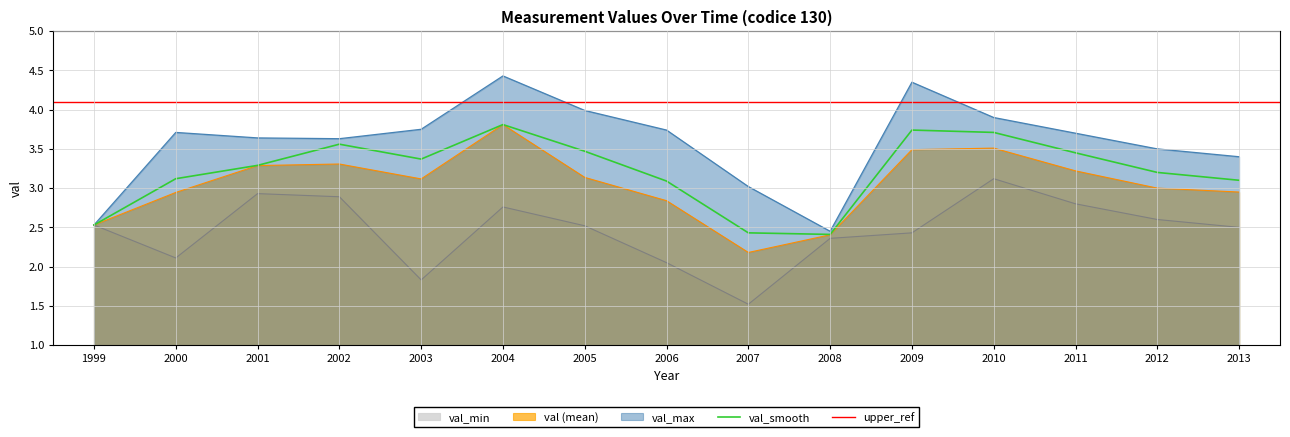

True or false: val_min and val_smooth intersect in this chart.

False